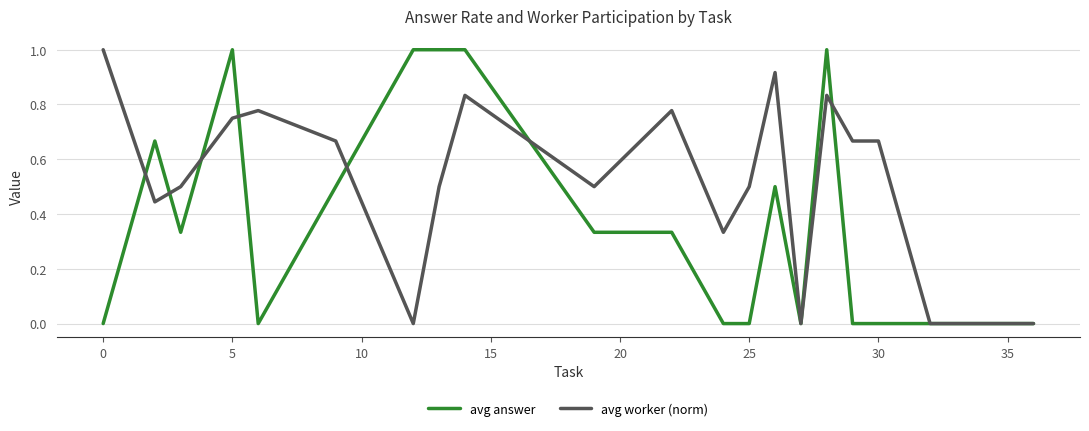

What are all the series names shown in the legend?

avg answer, avg worker (norm)